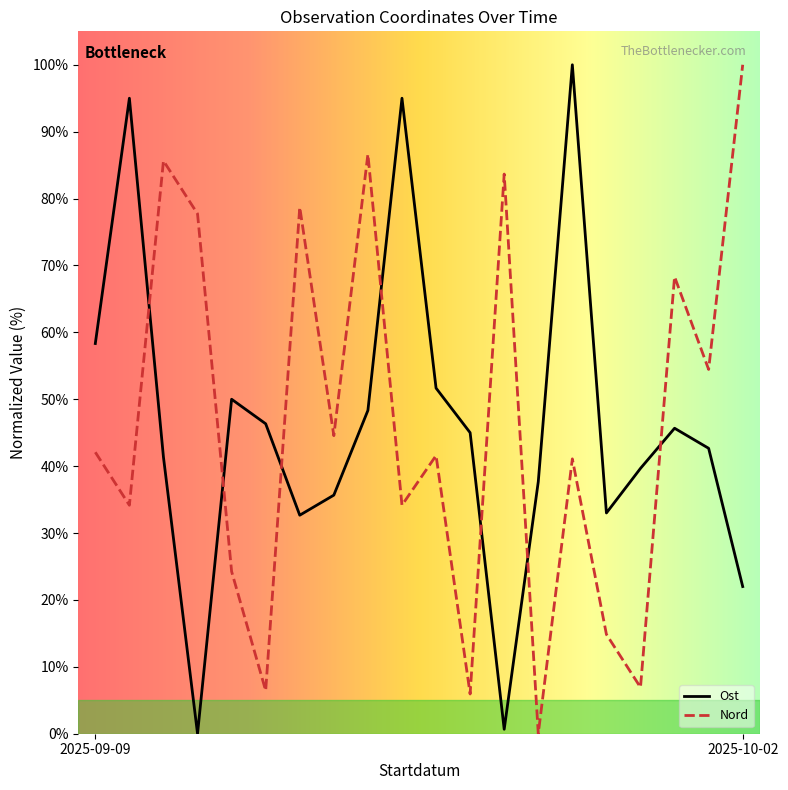

What are all the series names shown in the legend?

Ost, Nord